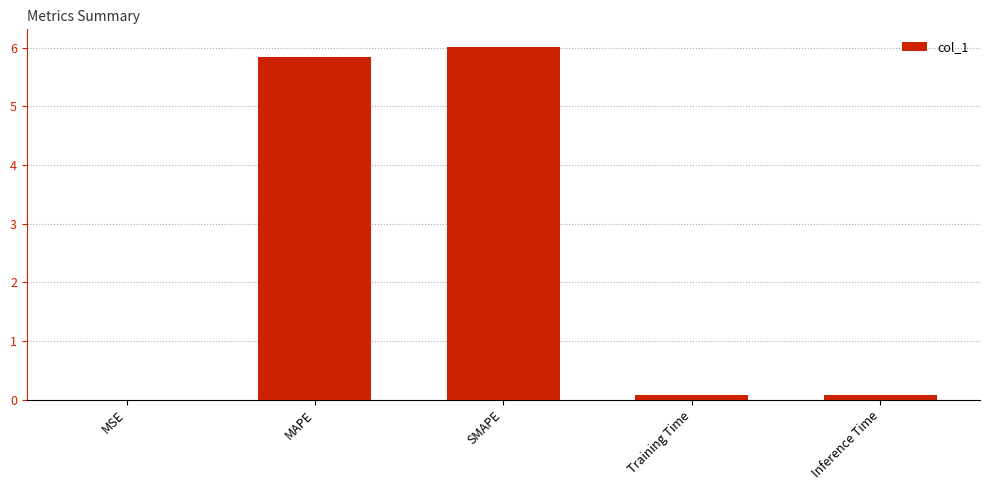

What is the change in value from MAPE to SMAPE?

+0.2